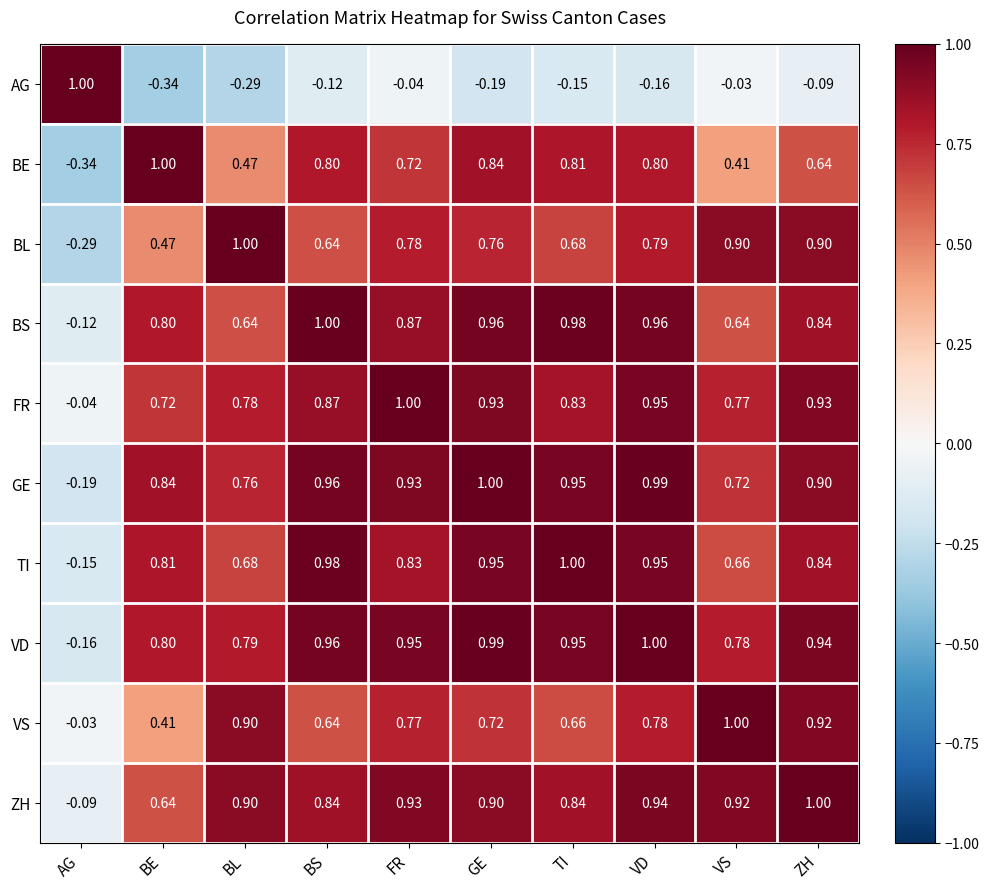

List the labels in order of AG value, smallest first.

BE, BL, GE, VD, TI, BS, ZH, FR, VS, AG